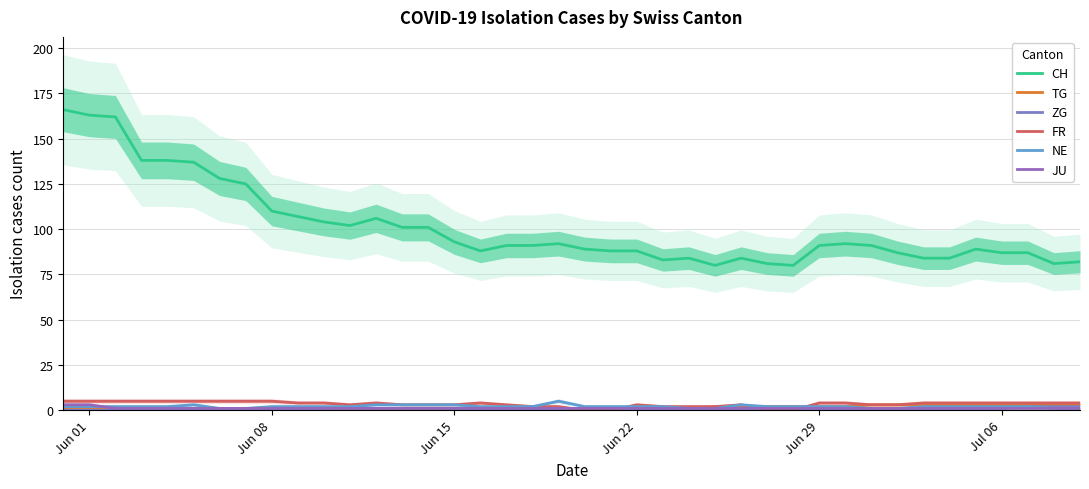

How many values in the NE series are below 2?

8